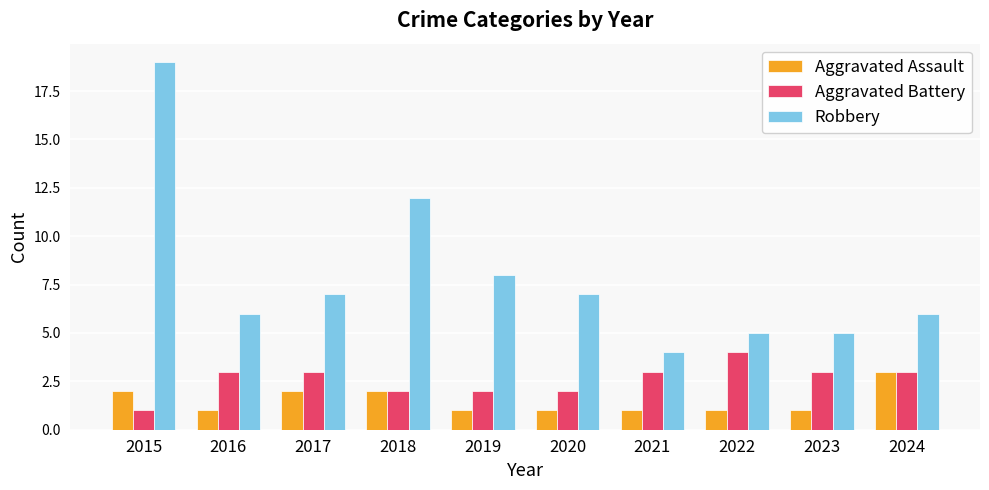

List the series in order of their peak value, highest first.

Robbery, Aggravated Battery, Aggravated Assault